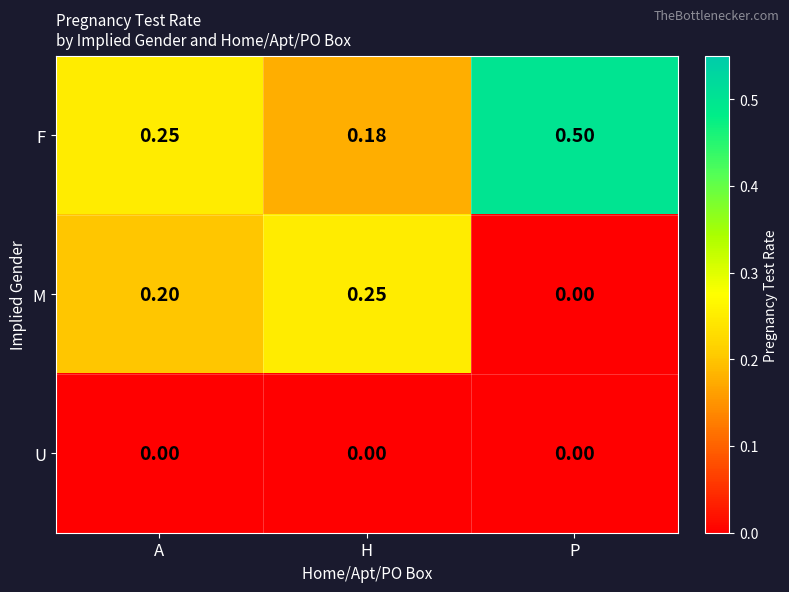

What is the maximum value shown in the chart?

0.5